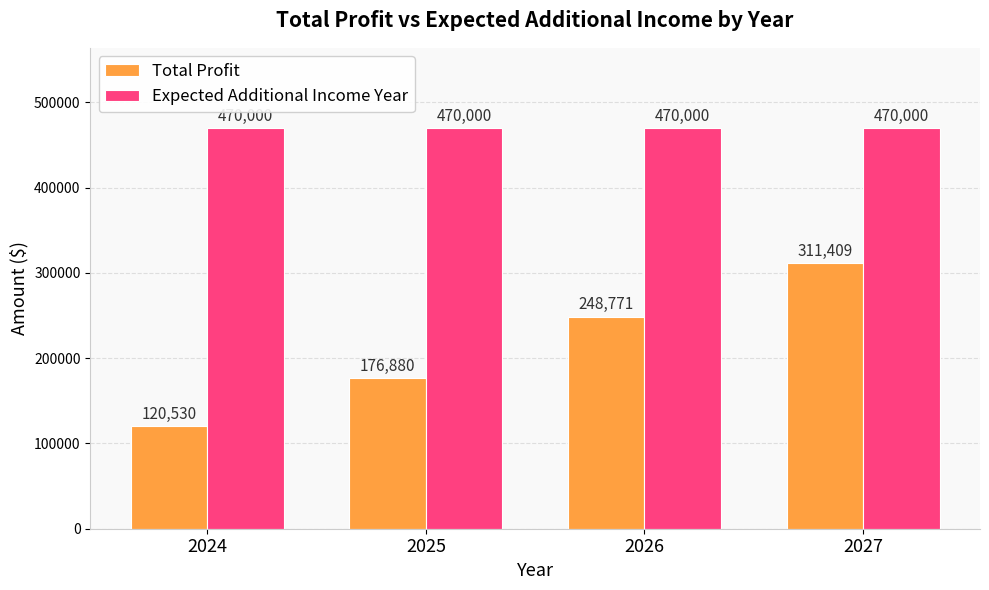

Which series has the largest total across all categories?

Expected Additional Income Year